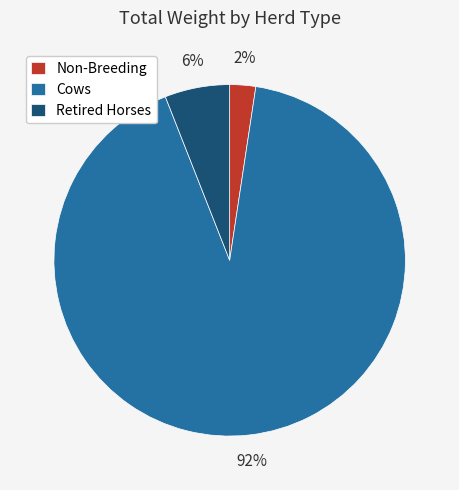

Count the number of slices in the pie.

3